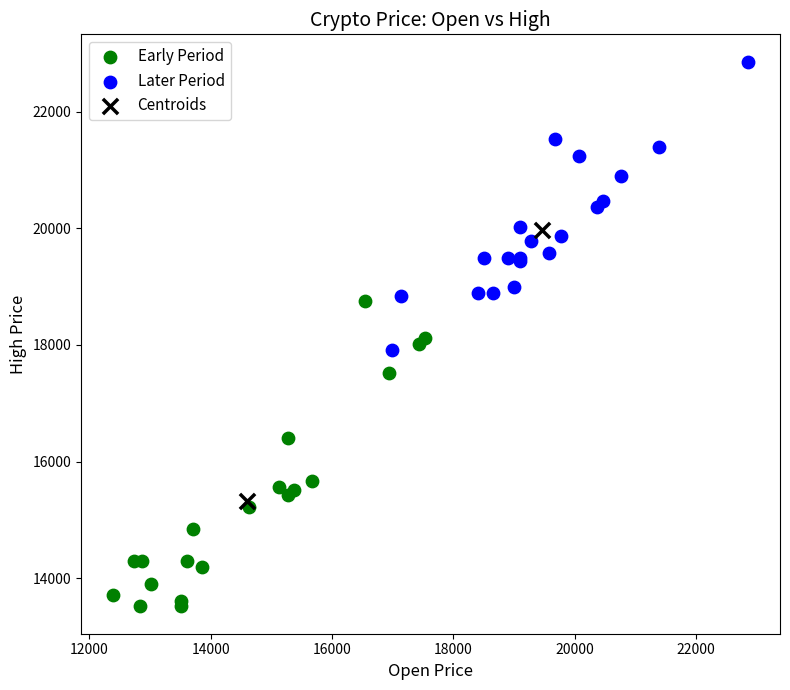

What are all the series names shown in the legend?

Early Period, Later Period, Centroids